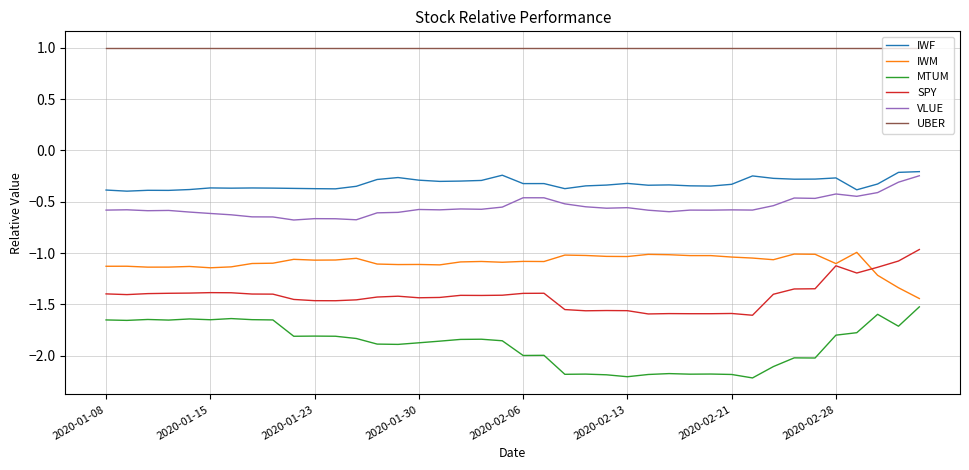

True or false: MTUM has more than 0 points higher than both neighbors.

True